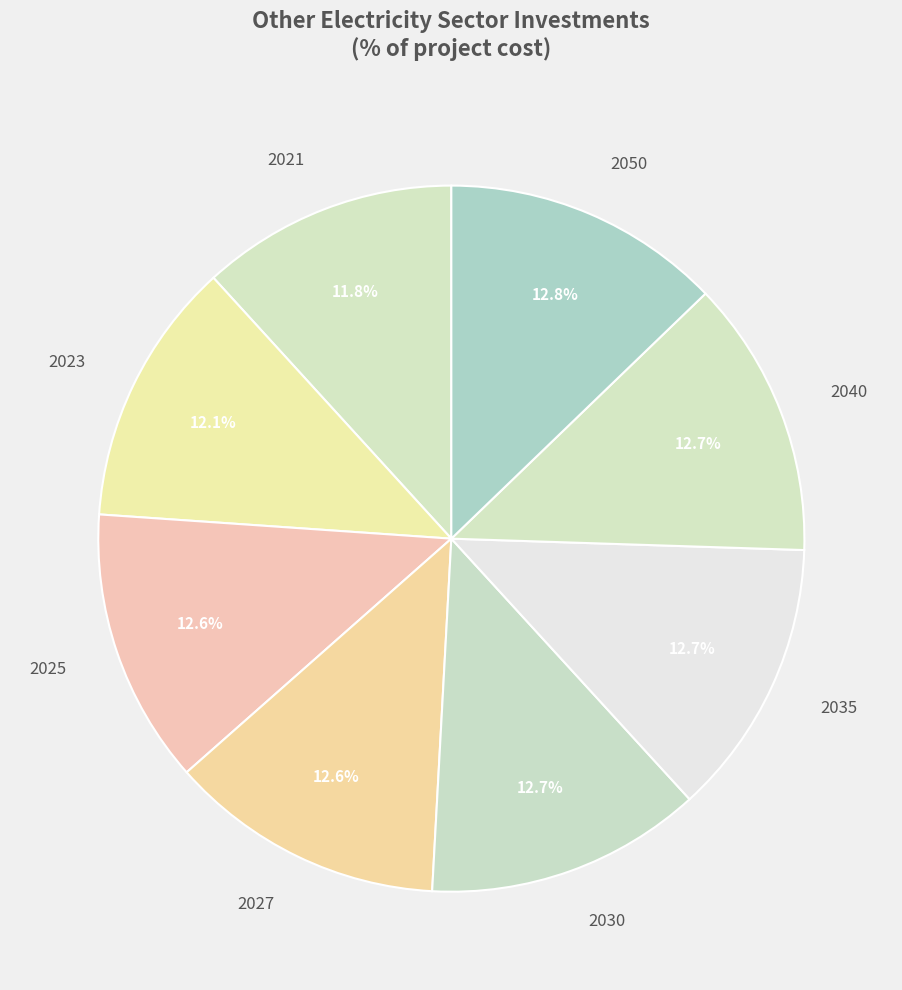

To the nearest percent, what portion does 2050 represent?

13%